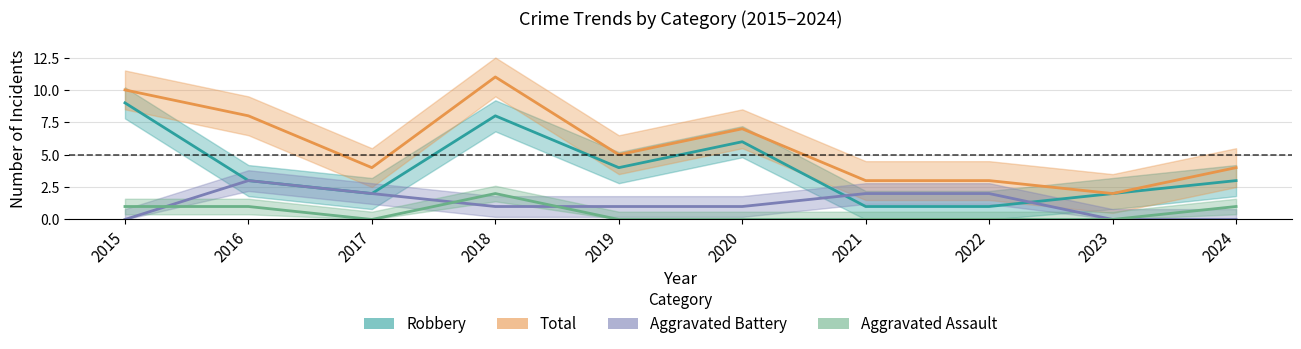

Does the chart have visible grid lines?

Yes